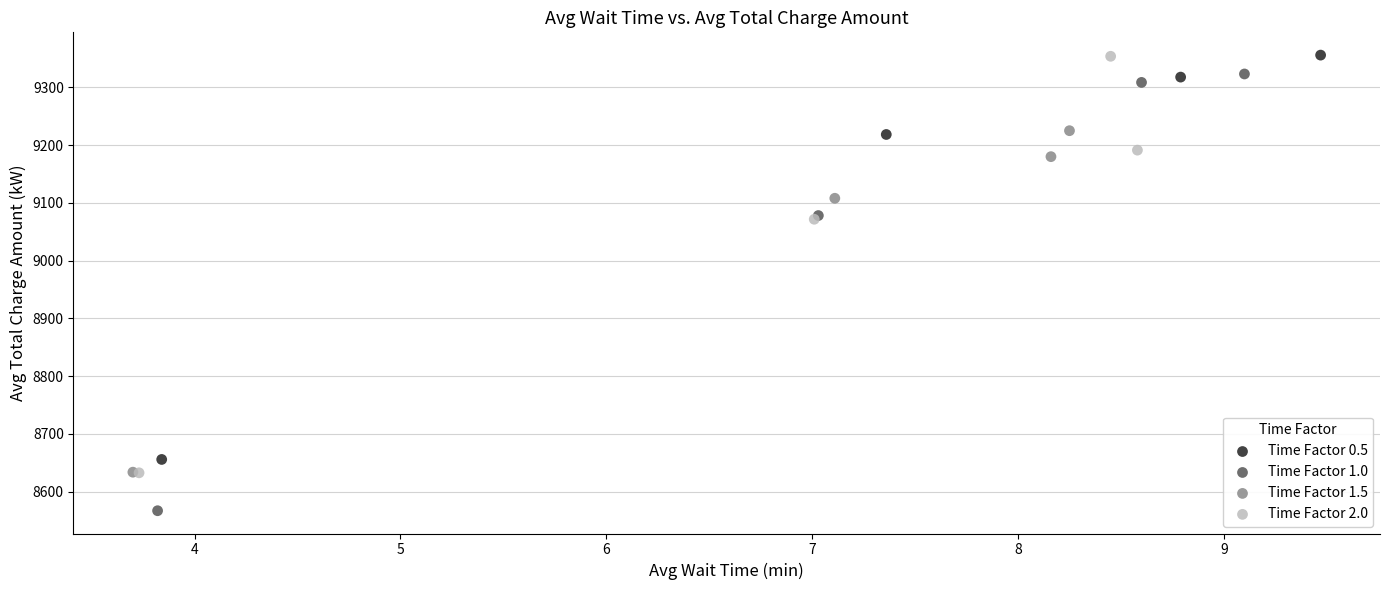

Which series has the largest Y range (max minus min)?

Time Factor 1.0